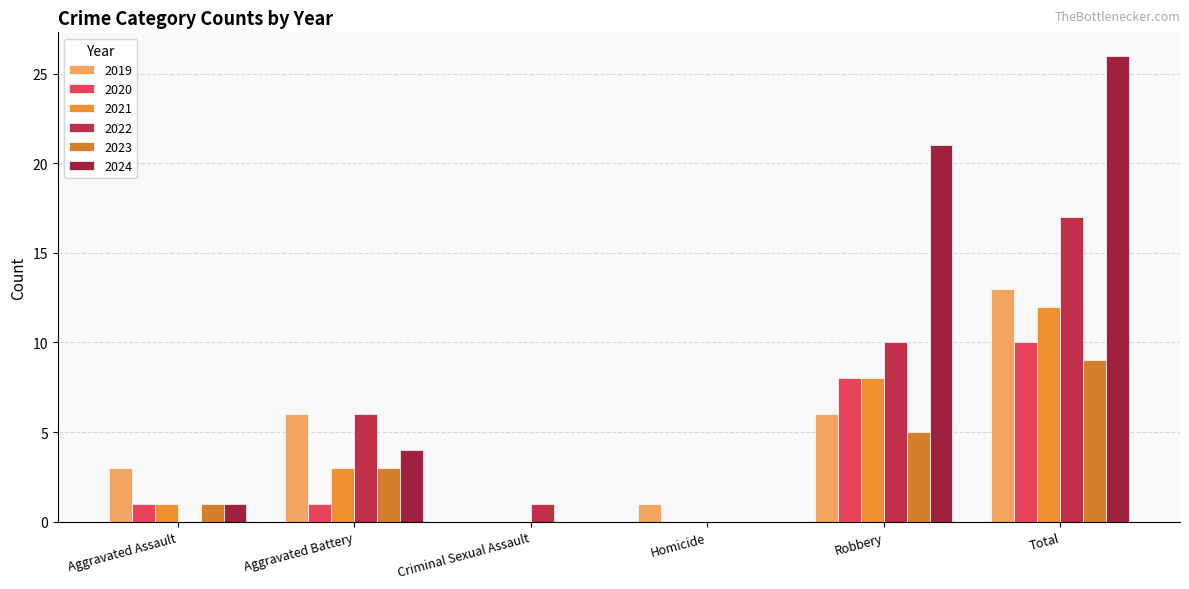

Read the 2021 value at Robbery, to the nearest 10.

10